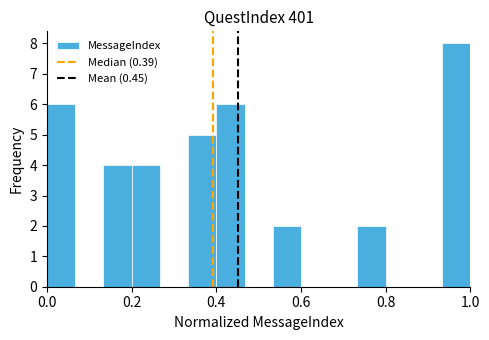

Around what value on the x-axis is the tallest bar? Give the approximate position of its centre, as read against the axis.

0.96